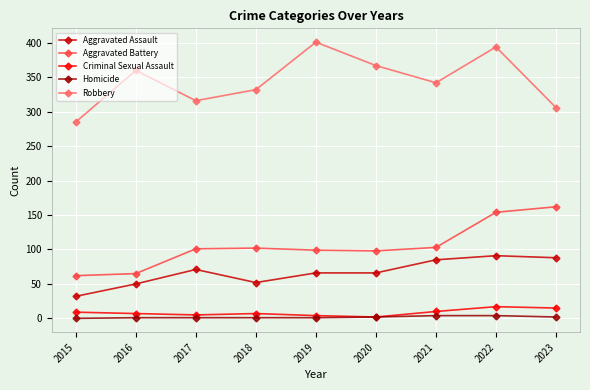

True or false: Aggravated Battery and Robbery cross at least once.

False